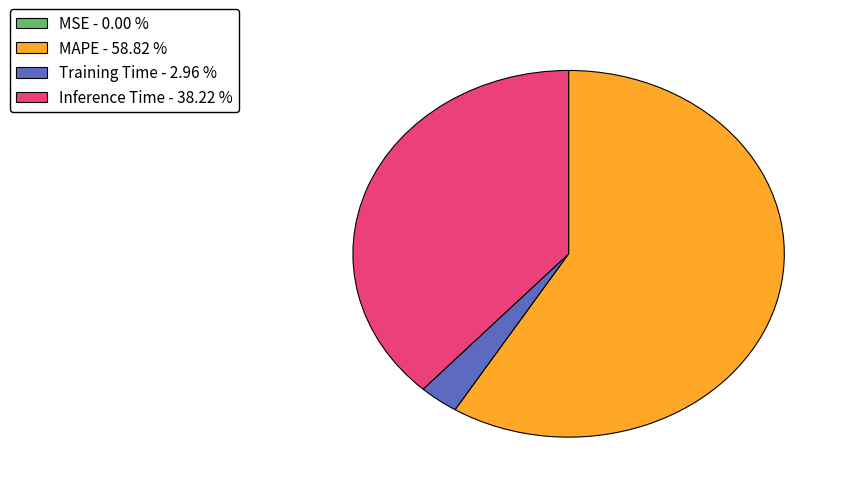

Is there a majority slice in this chart?

Yes